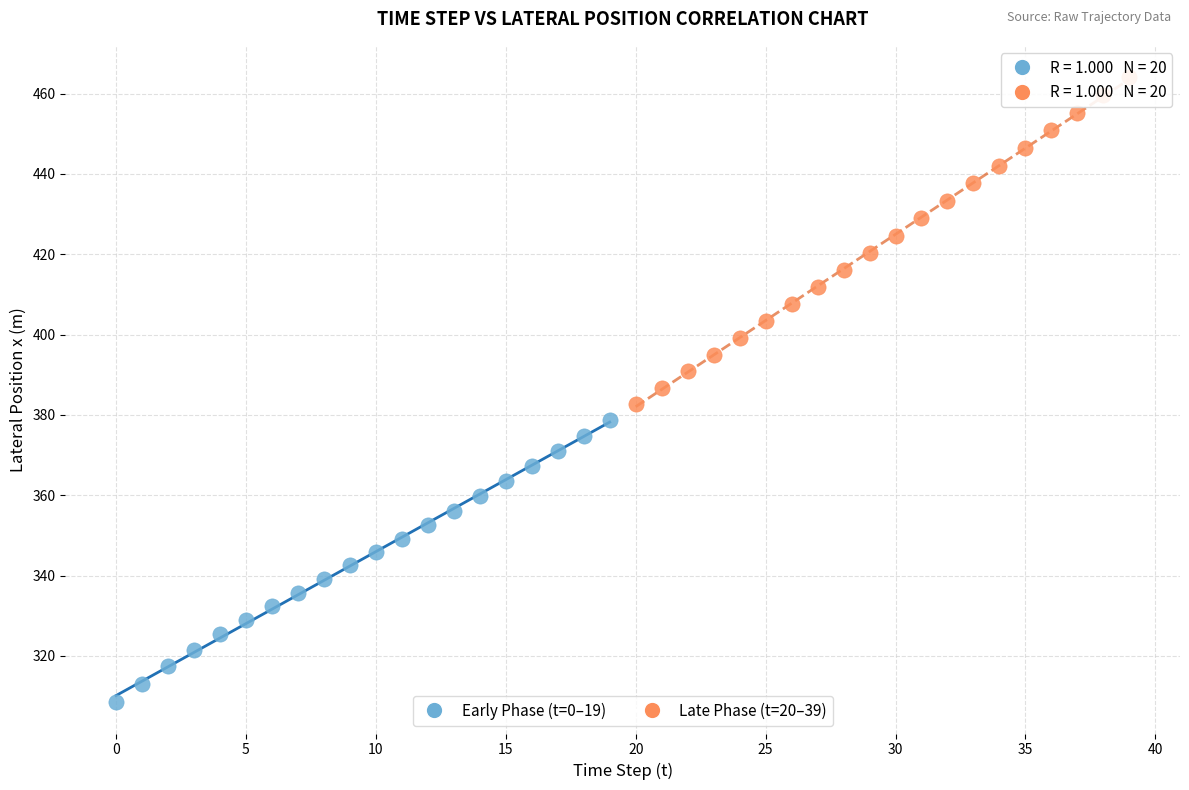

Which series has the widest spread of Y values?

Late Phase (t=20–39)